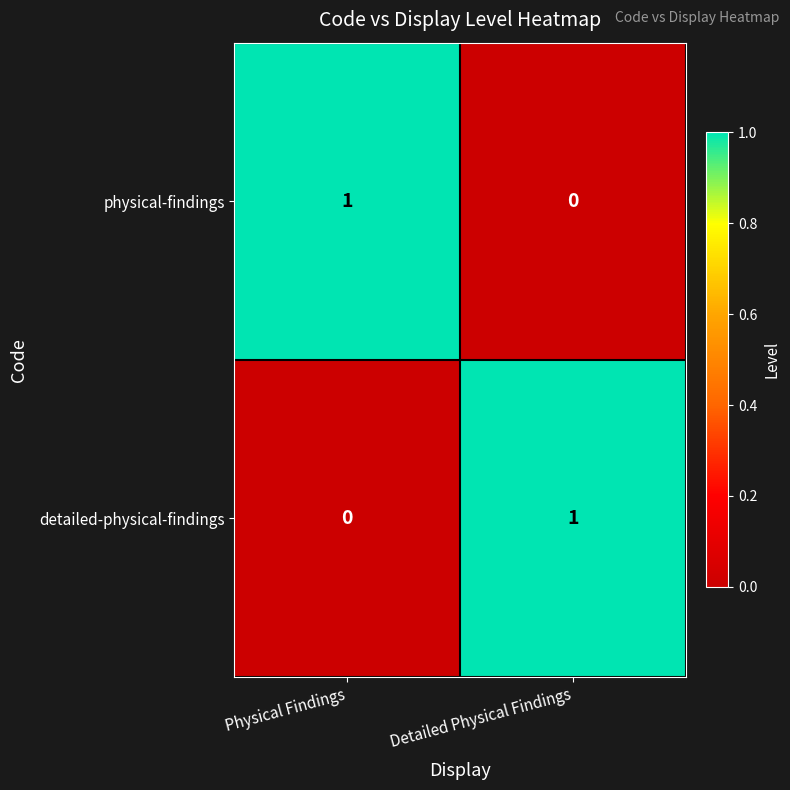

At which label is physical-findings closest to 0?

Detailed Physical Findings